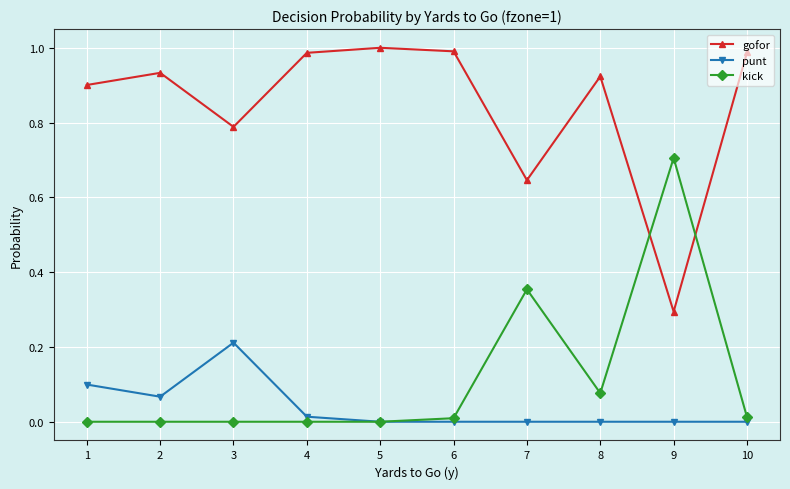

Which label corresponds to the largest value in the chart?

5